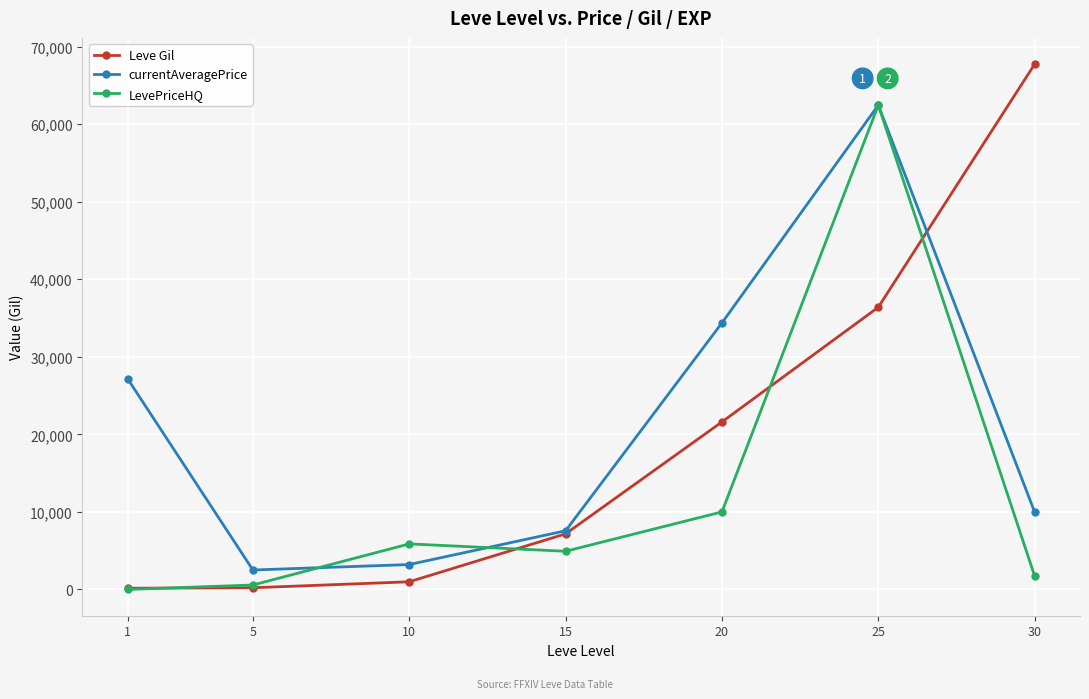

At 30, list the series in order from smallest to largest.

LevePriceHQ, currentAveragePrice, Leve Gil